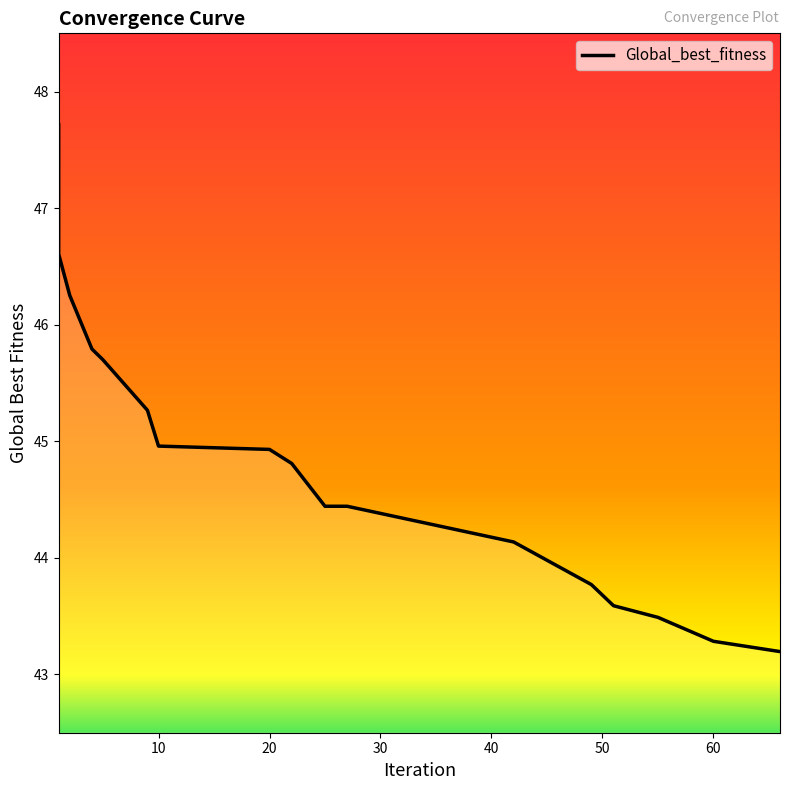

What is the average value?

44.8